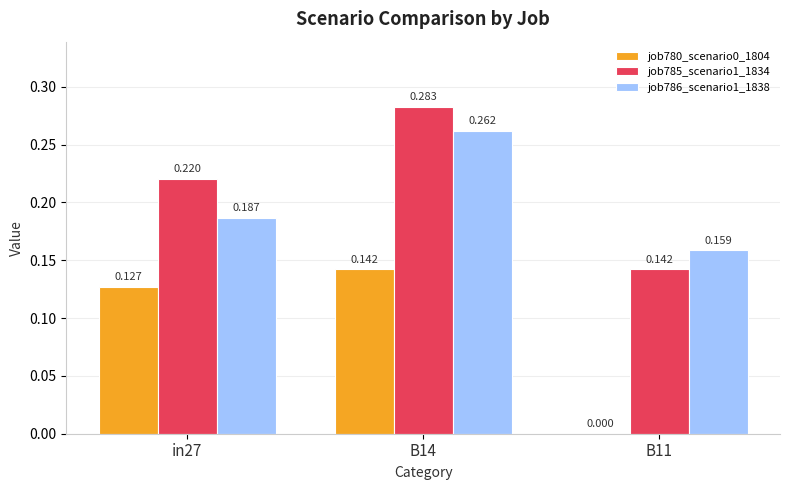

Which series has the largest range (max minus min)?

job780_scenario0_1804